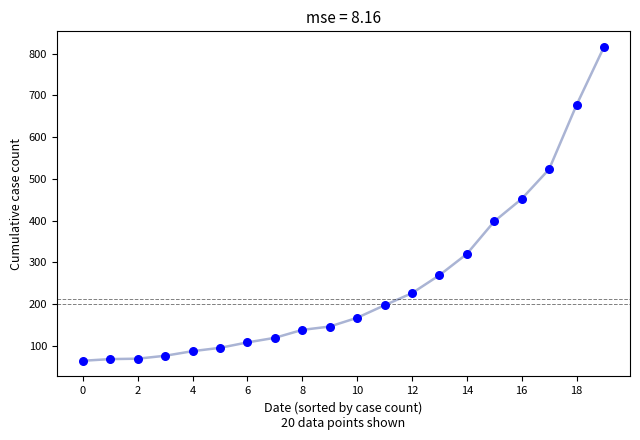

What is the difference between the maximum and minimum values?

752